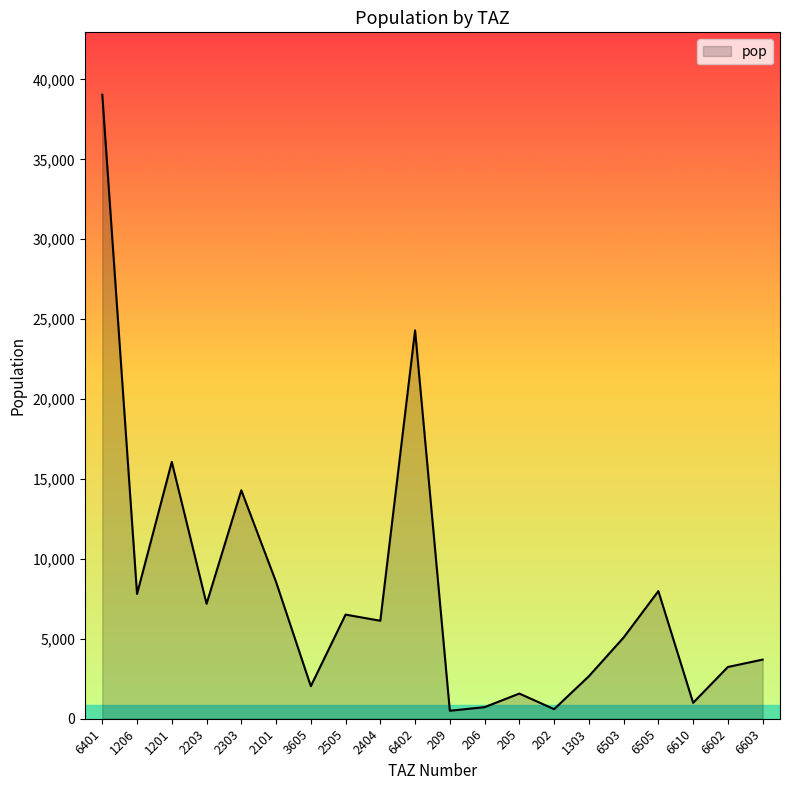

Where is the data nearest to the value 19770?

1201